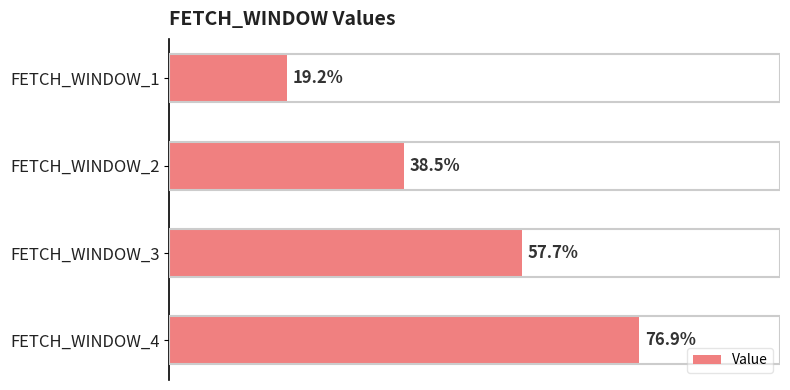

Are the bars horizontal?

Yes